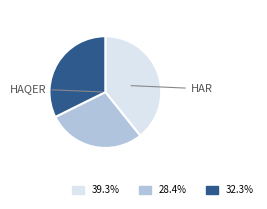

Is there a majority slice in this chart?

No